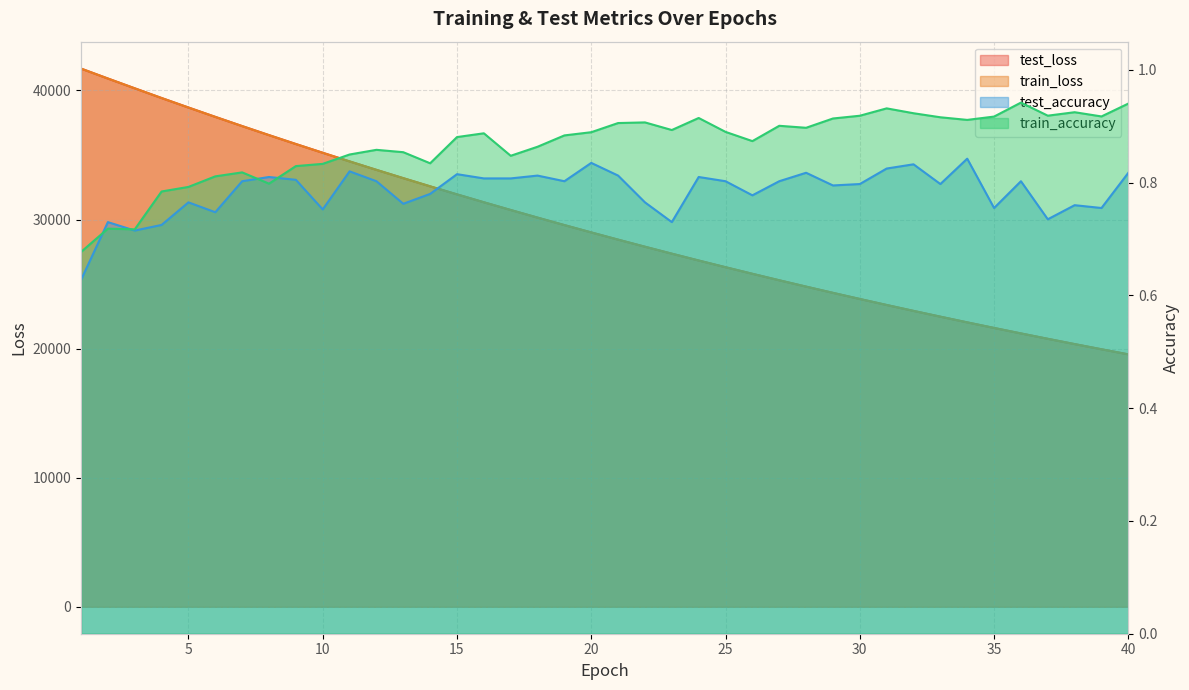

Is it true that test_loss equals 16288.2 at 1?

False